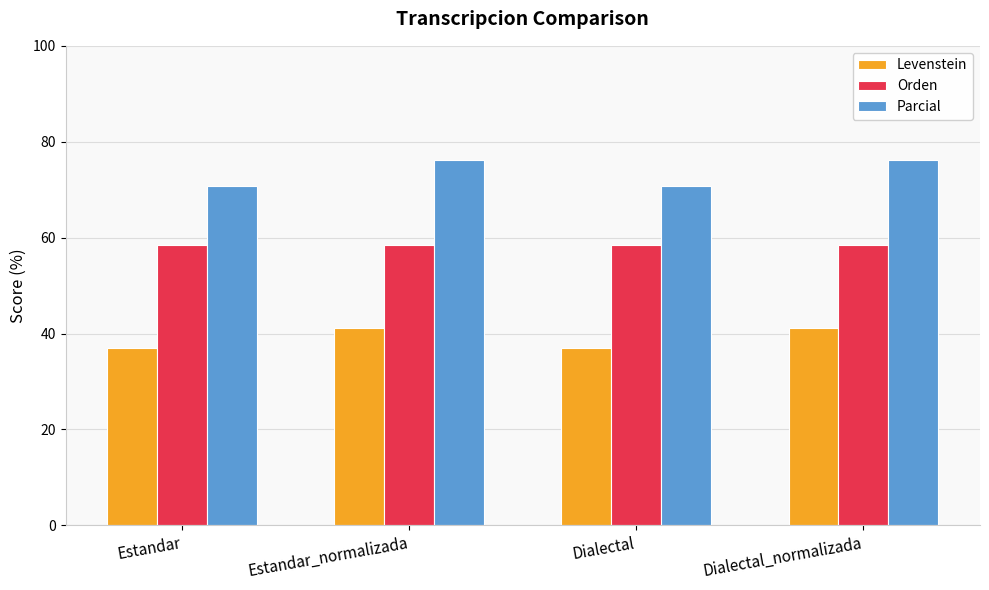

What is the difference between the maximum and minimum values in the Parcial series?

5.5